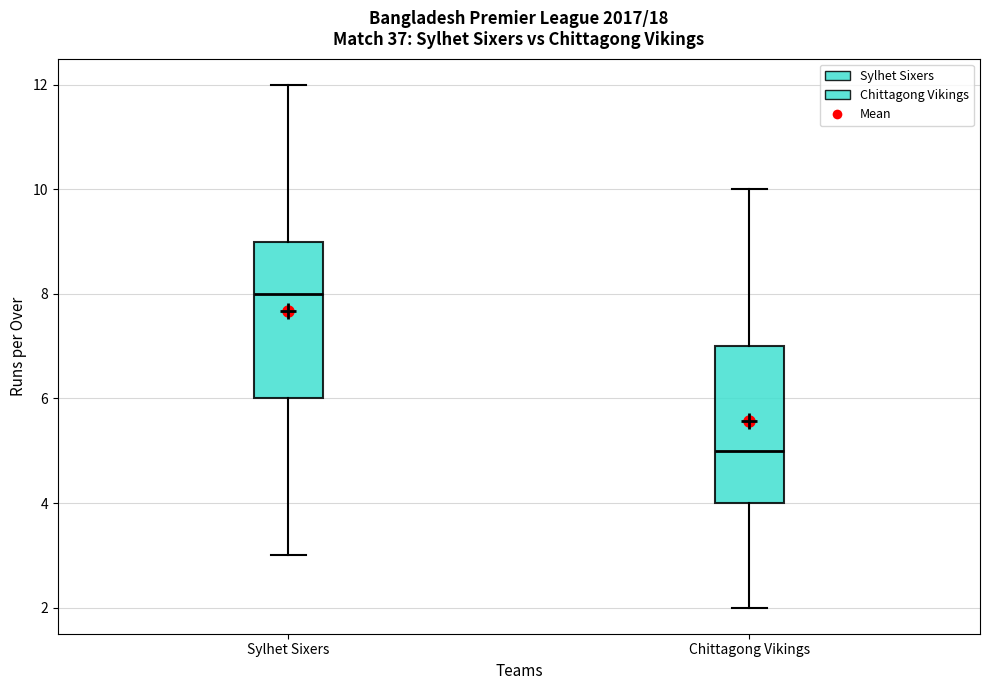

Reading left to right, transcribe this box plot: for each box, give where its median line is, the range the box spans, and where its two whiskers end, as read against the y-axis. The values are not printed on the chart, so give them approximately, as read against the axis.

Sylhet Sixers: median 8, box 6 to 9, whiskers 3 to 12
Chittagong Vikings: median 5, box 4 to 7, whiskers 2 to 10